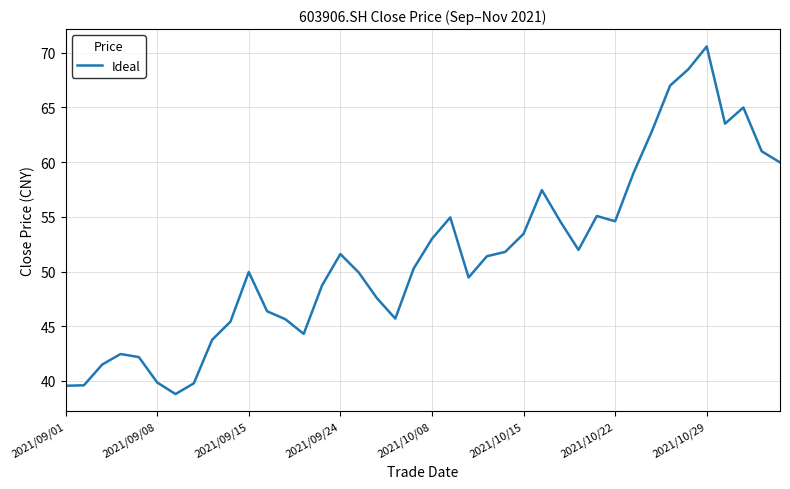

What is the sum of all values?

2058.1